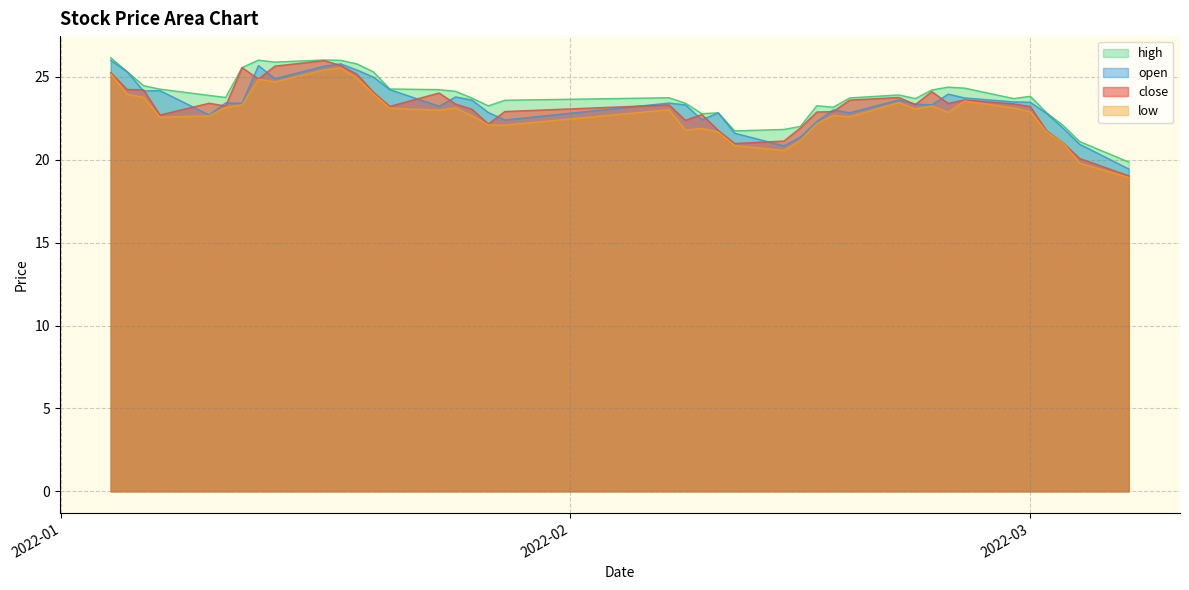

In low, how many points are higher than both neighbors (excluding endpoints)?

9